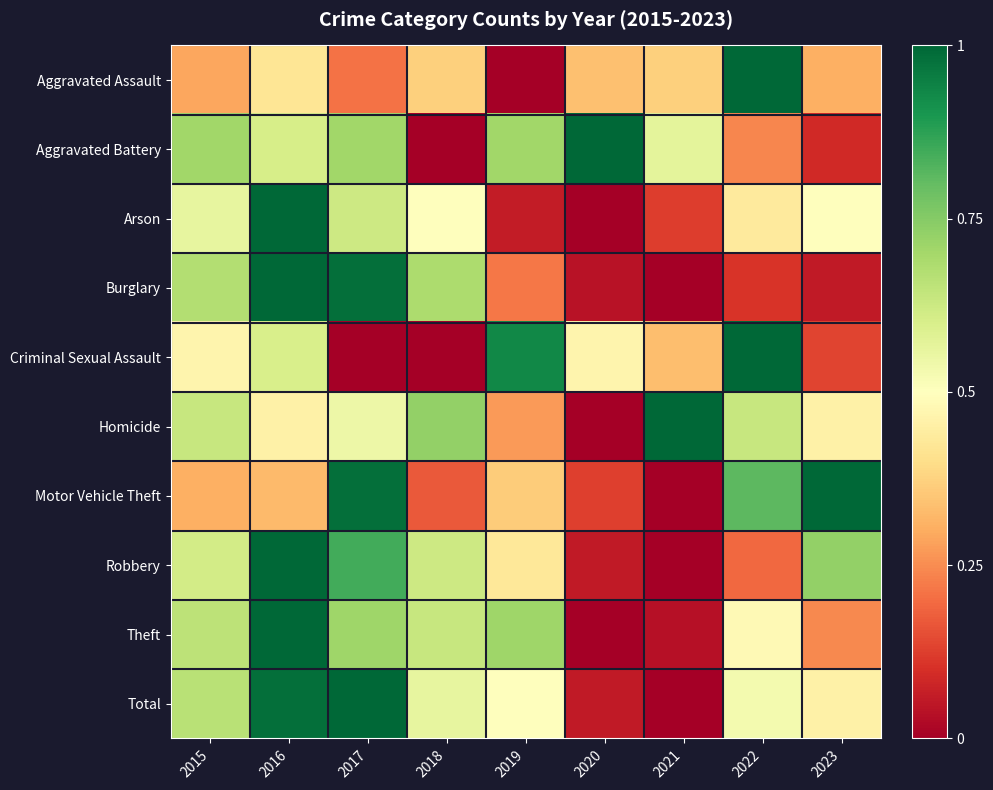

What is the total value across all series at 2020?

2.1